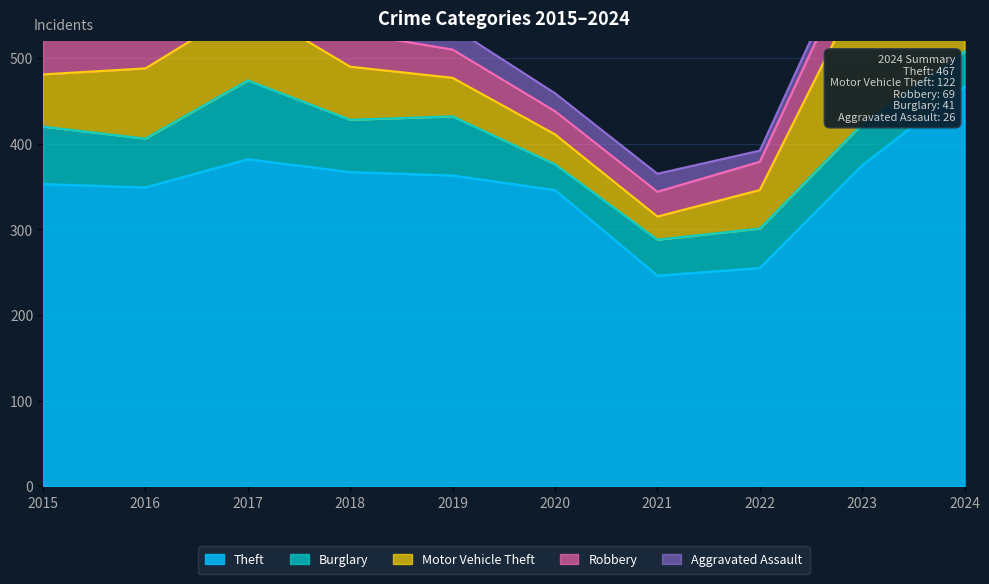

The value of Theft at 2023 is 375. True or false?

True